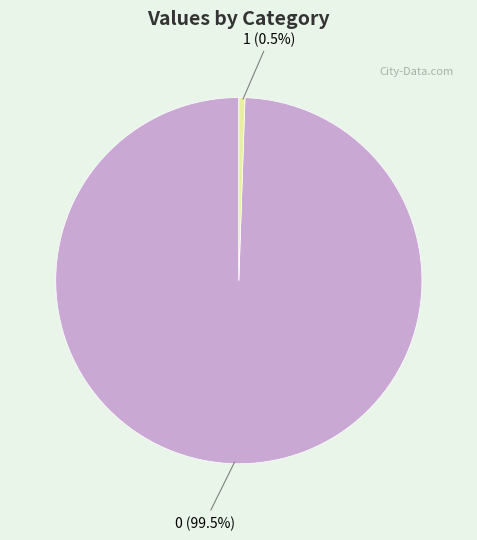

How many slices are in this pie chart?

2